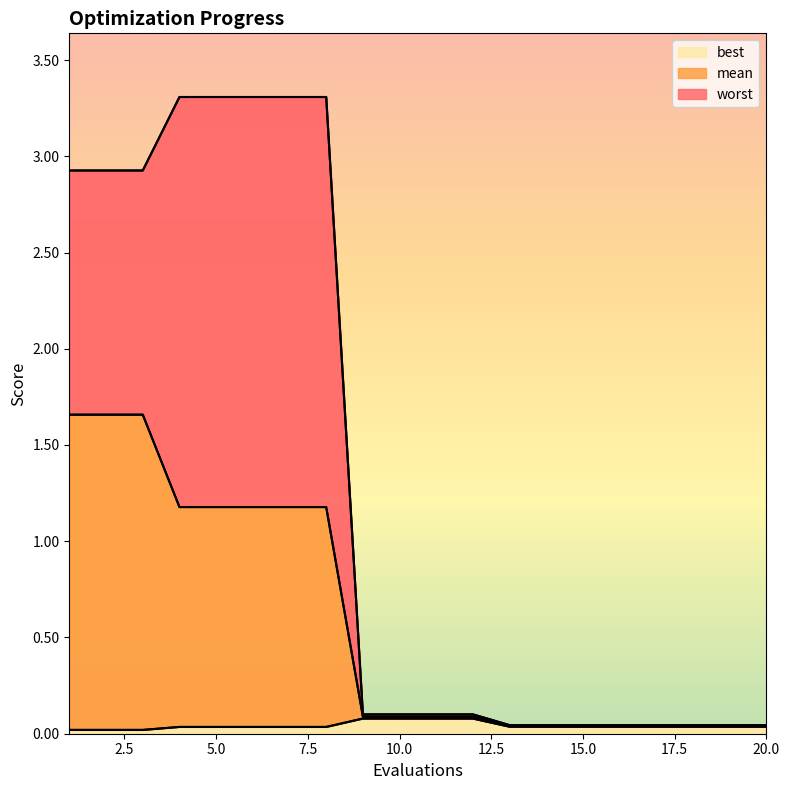

What is the maximum value shown in the chart?

3.3